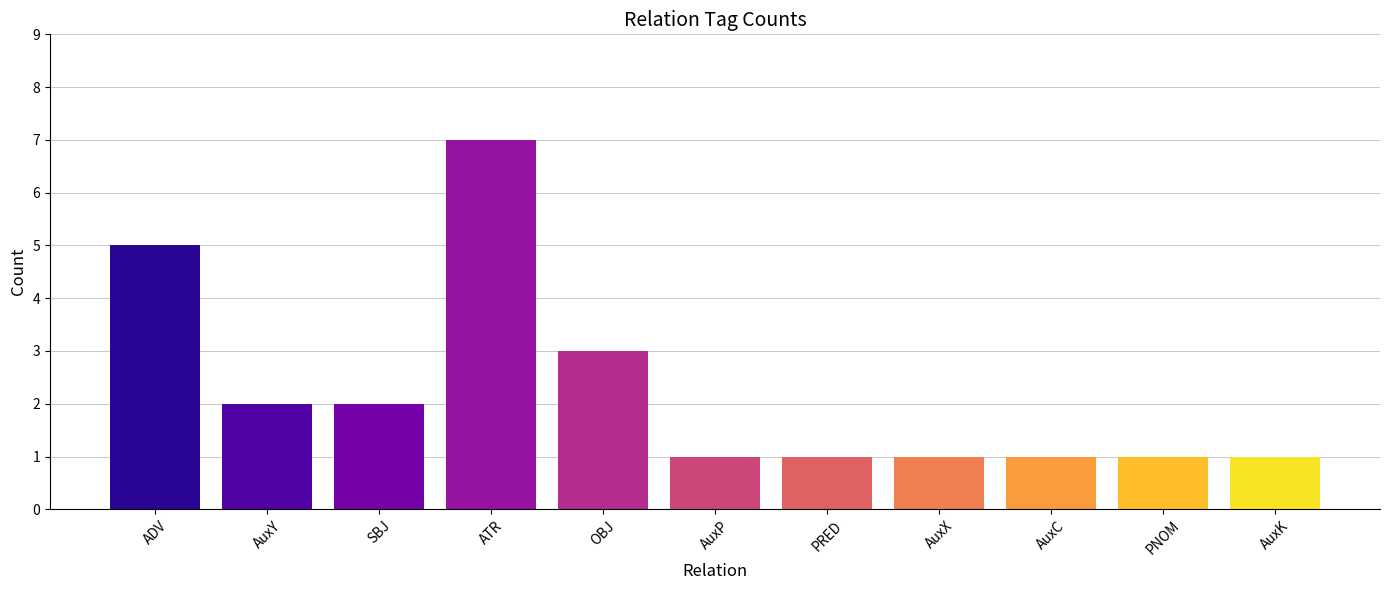

Reading left to right, extract all data points from this chart.

ADV=5	AuxY=2	SBJ=2	ATR=7	OBJ=3	AuxP=1	PRED=1	AuxX=1	AuxC=1	PNOM=1	AuxK=1